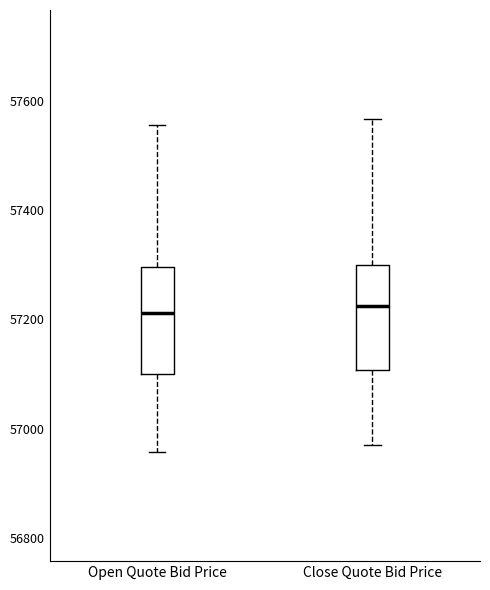

Where is the lower edge of the box for Open Quote Bid Price on the y-axis? The values are not printed on the chart, so give them approximately, as read against the axis.

57100